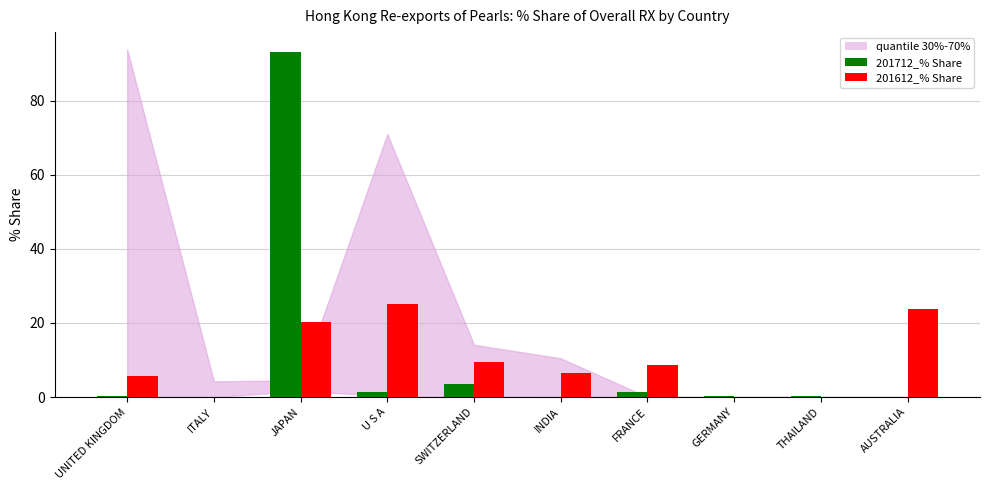

What is the greatest value displayed?

93.0